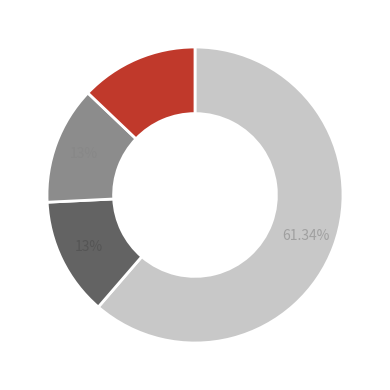

Is there any slice that represents more than half of the pie?

Yes